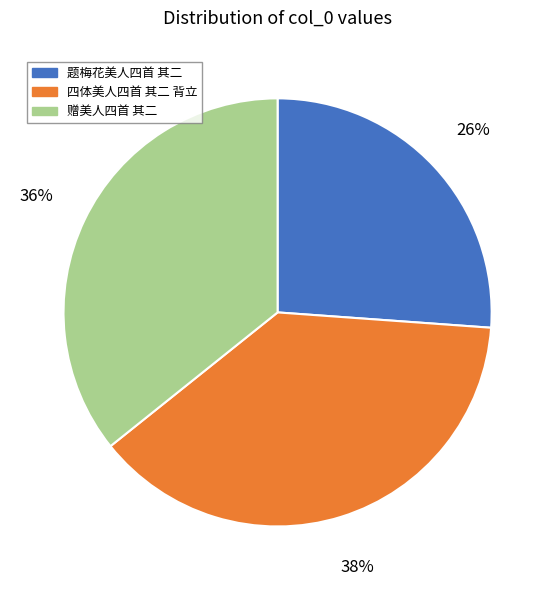

Which category has the biggest portion of the pie?

四体美人四首 其二 背立